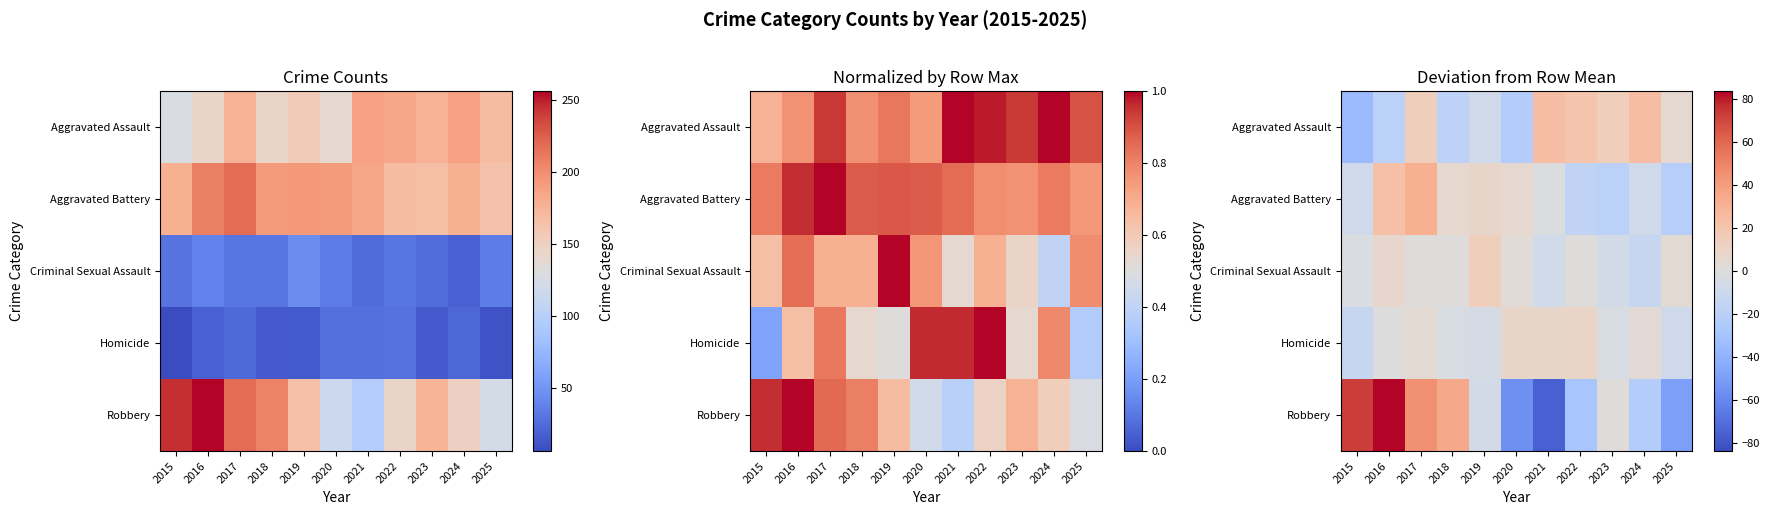

Where does the Criminal Sexual Assault series first go above 0?

2016